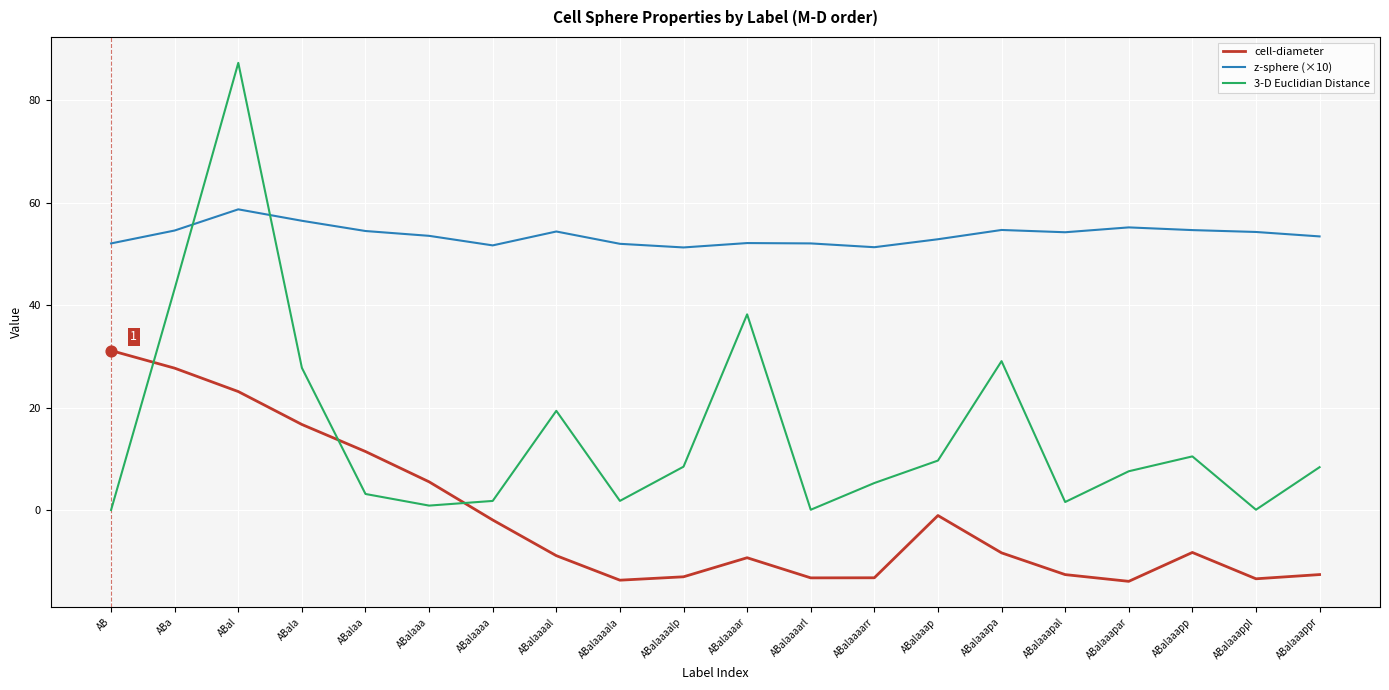

What is the total value across all series at ABalaaaal?

64.9